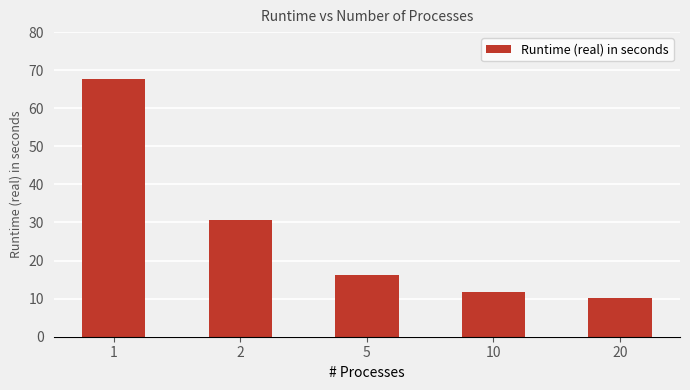

List the labels in order of value, largest first.

1, 2, 5, 10, 20